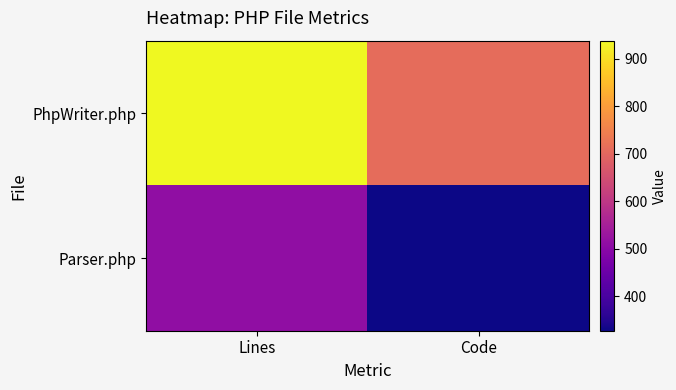

How many data points does each series have?

2